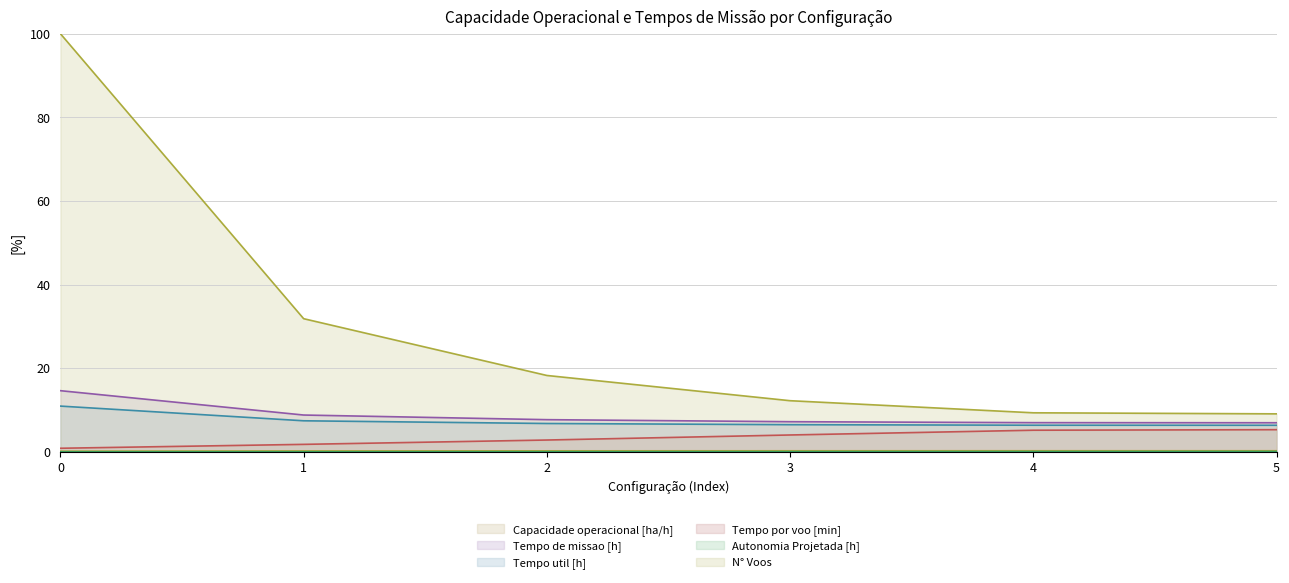

How many data points in Tempo por voo [min] are less than 4?

3